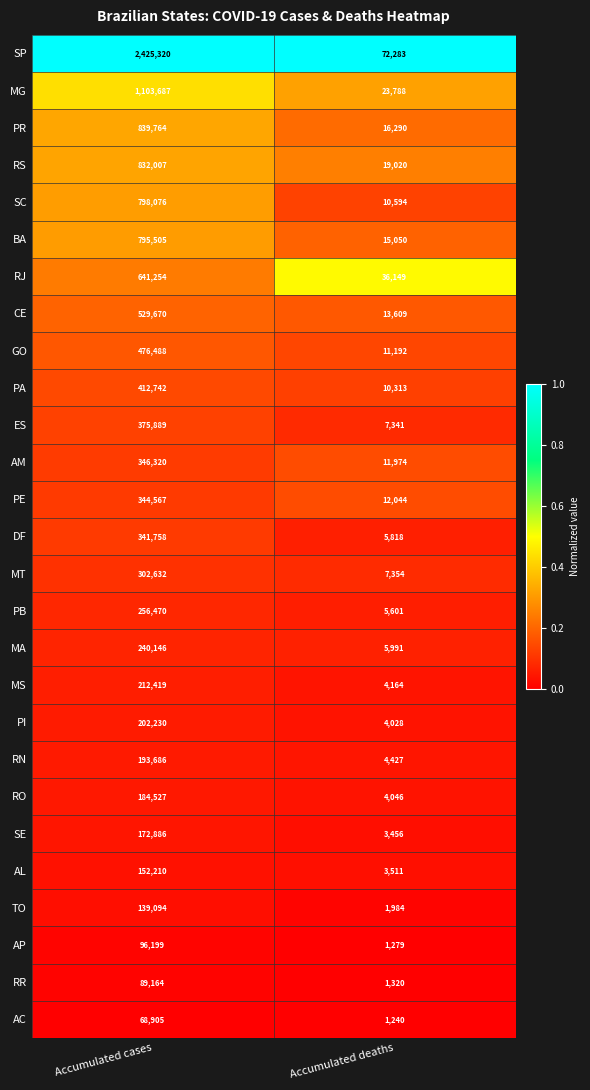

Which label corresponds to the largest value in the chart?

Accumulated cases